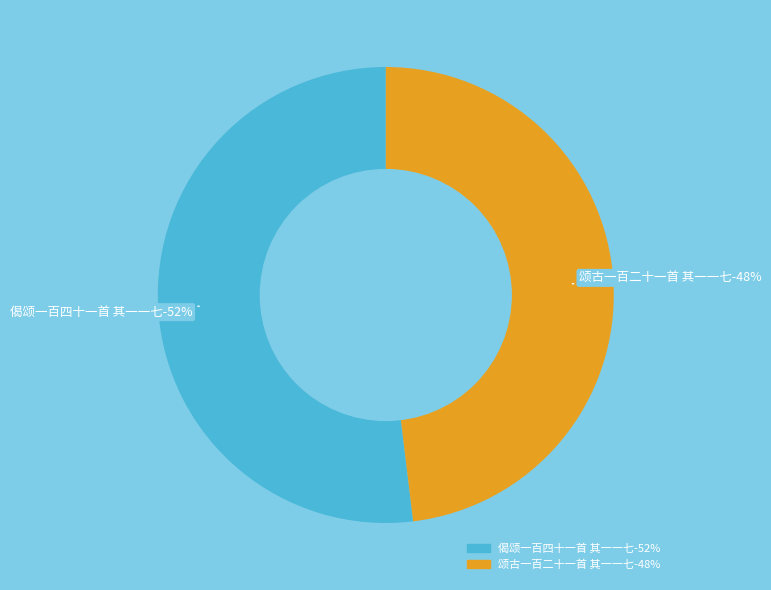

Rank the categories by value from highest to lowest.

偈颂一百四十一首 其一一七, 颂古一百二十一首 其一一七